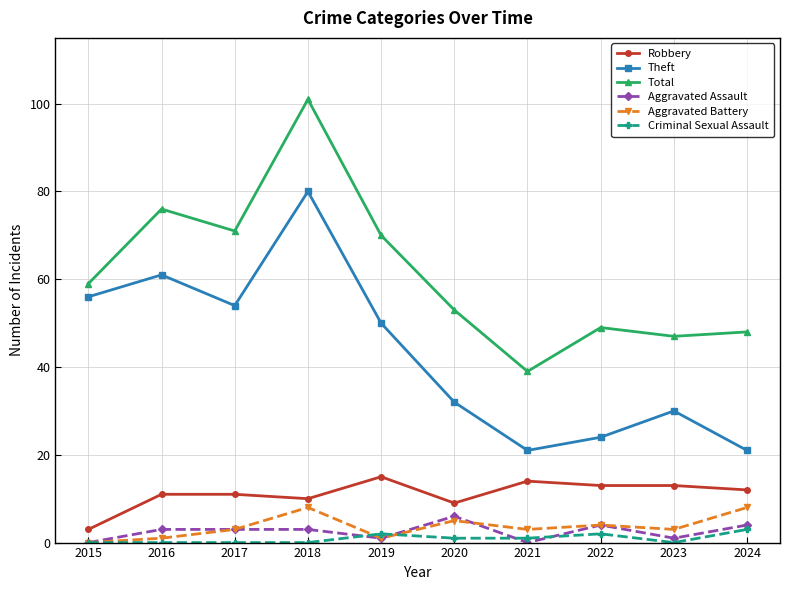

What is the average value of the Total series?

61